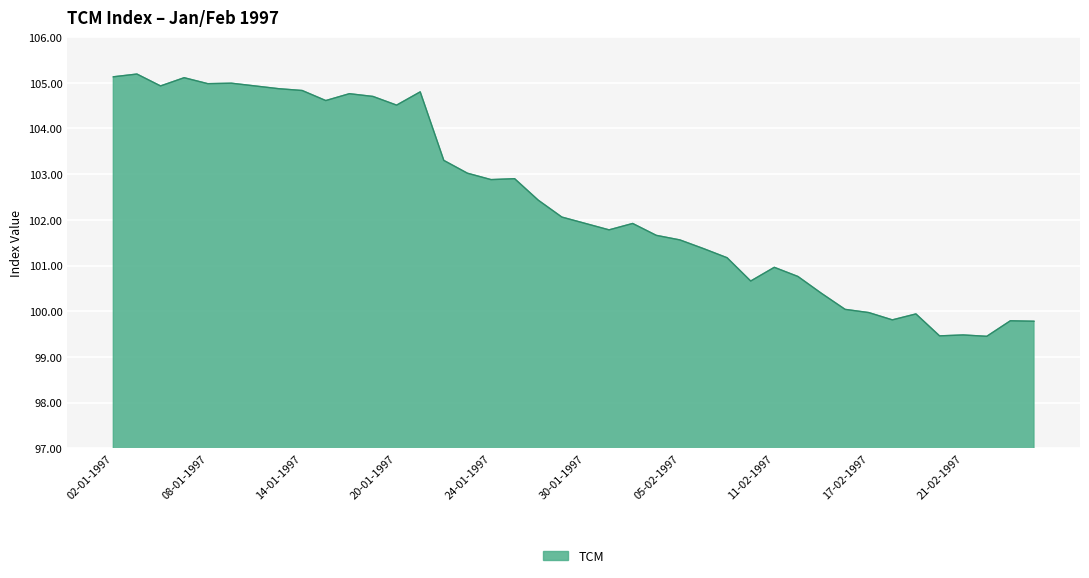

What is the greatest value displayed?

105.2